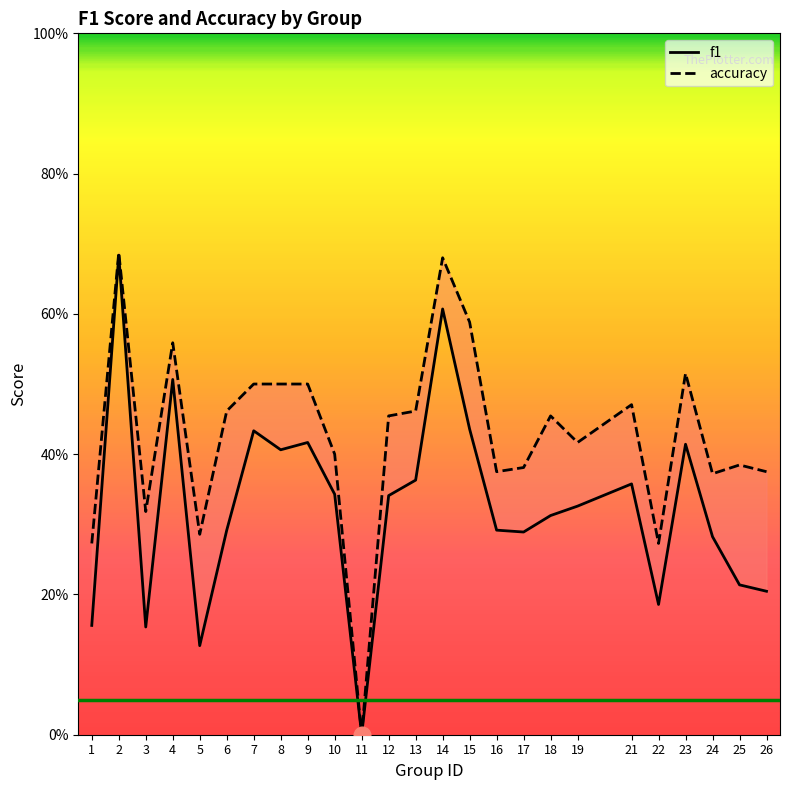

Does the chart have visible grid lines?

No